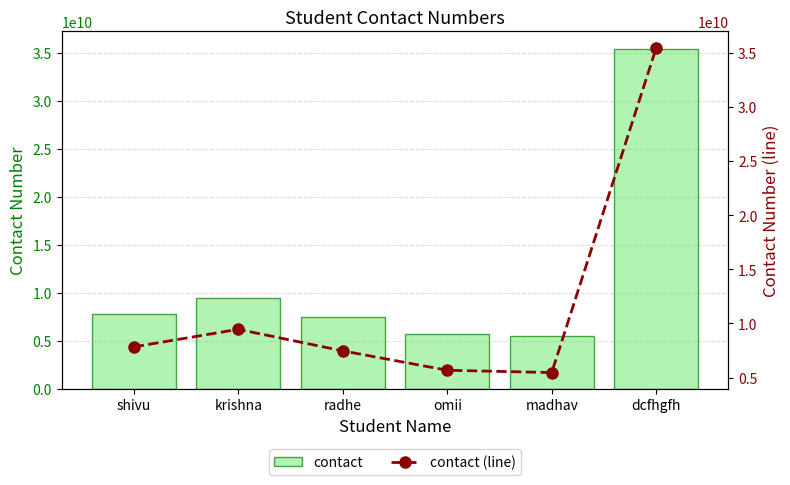

What is the difference between the second highest and second lowest values in the contact (line) series?

3781197158